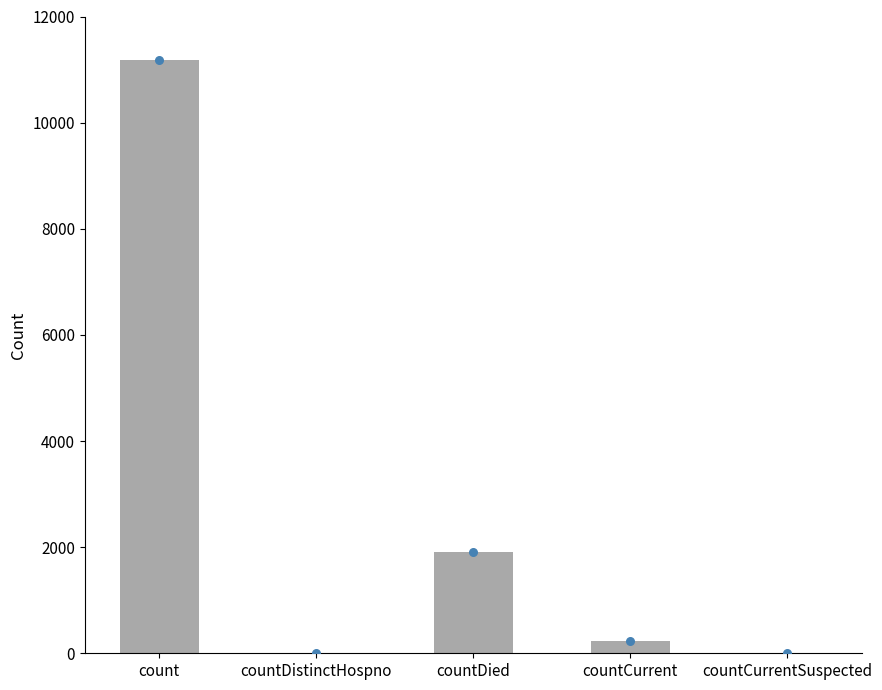

Which has a higher value, count or countCurrent?

count